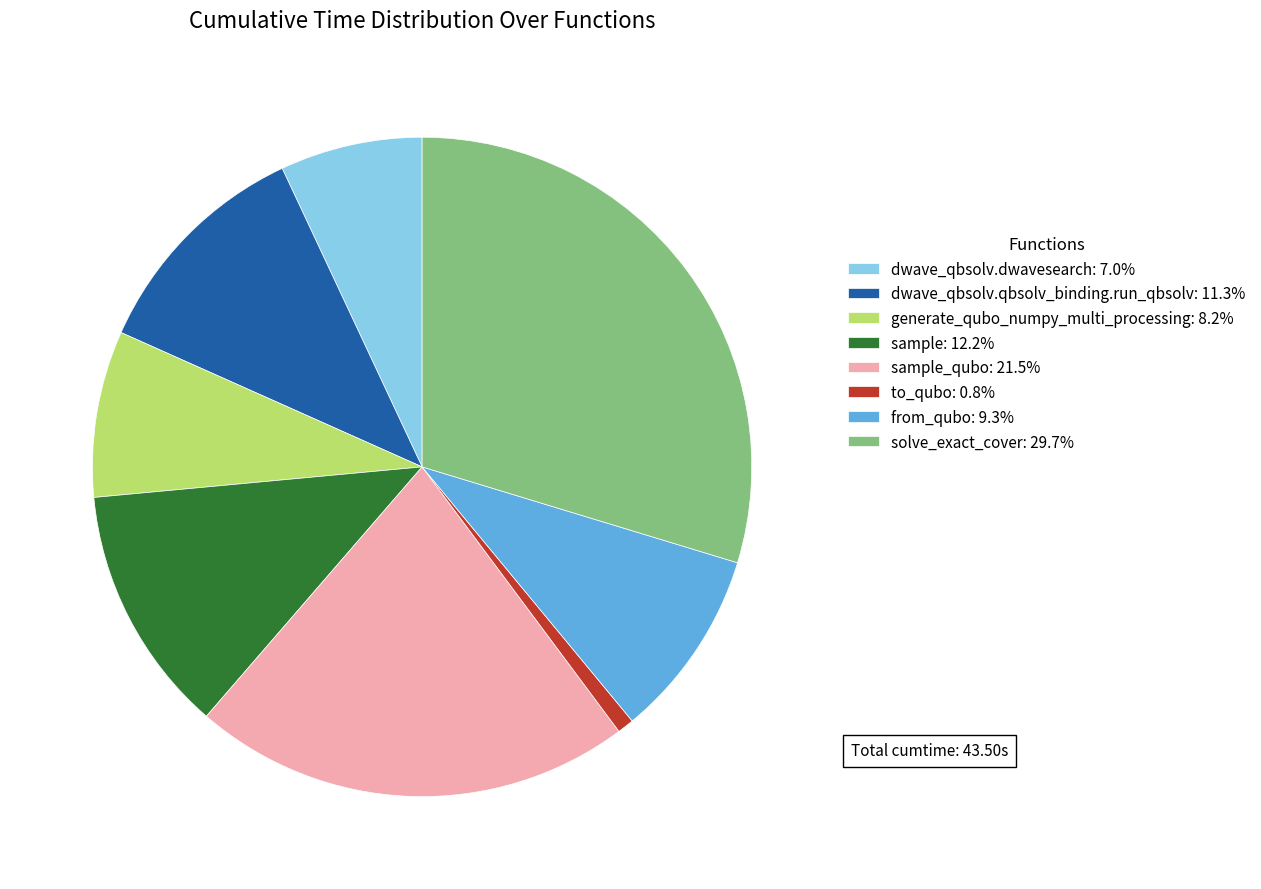

Approximately how many times larger is the value at dwave_qbsolv.dwavesearch: 7.0% compared to dwave_qbsolv.qbsolv_binding.run_qbsolv: 11.3%?

0.6